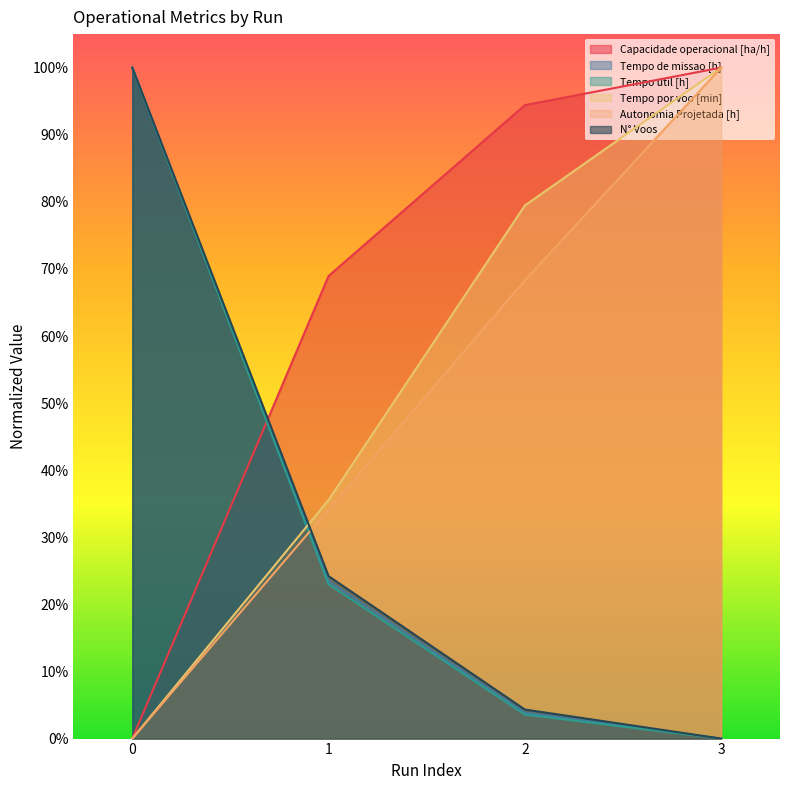

True or false: Tempo util [h] has more than 0 interior local peaks.

False